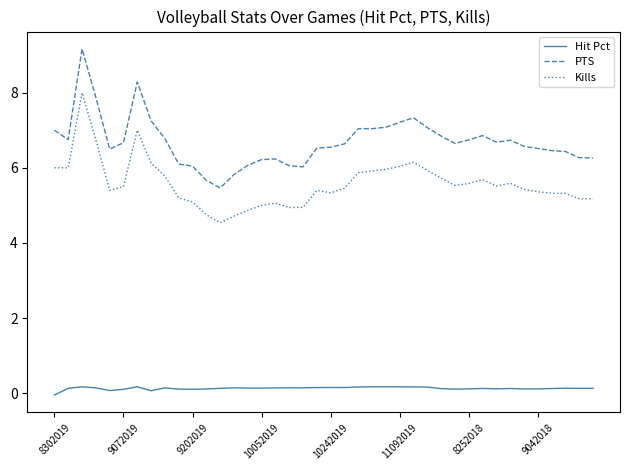

True or false: PTS and Hit Pct intersect in this chart.

False